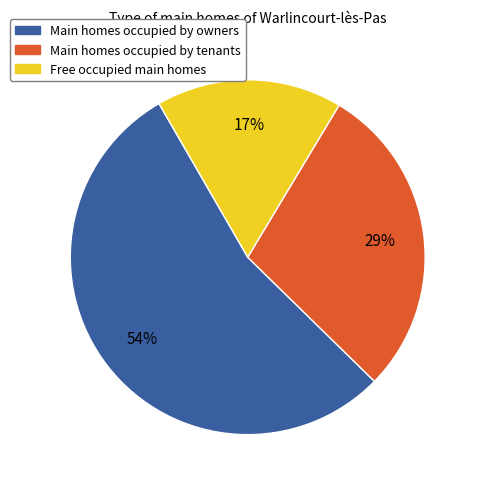

To the nearest percent, what is the difference between the largest and smallest slice percentages?

37%